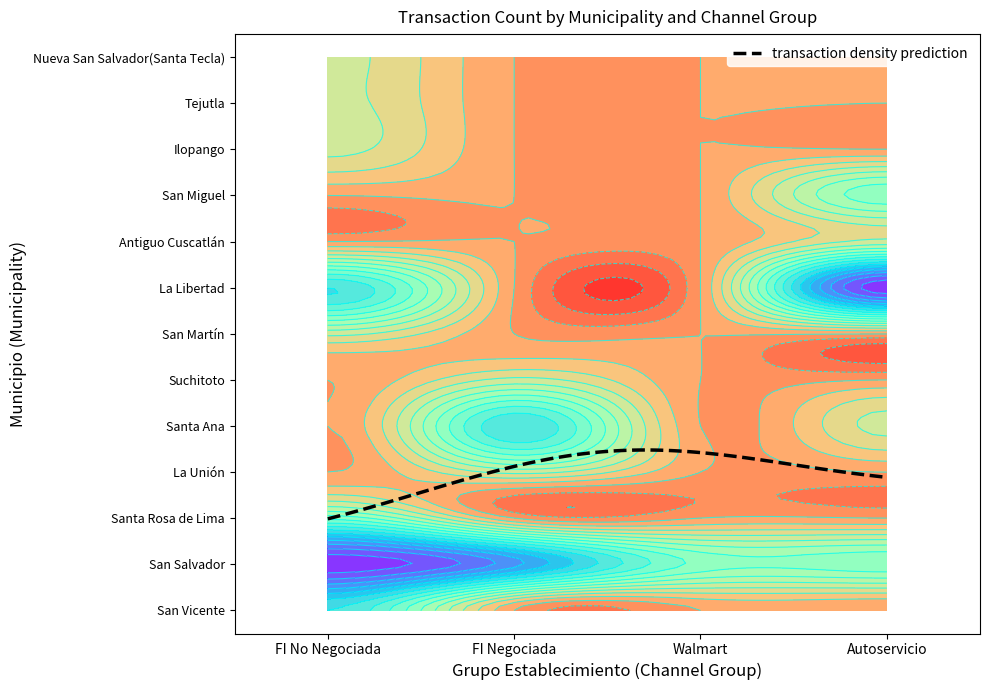

The value of Santa Rosa de Lima at Walmart is -1. True or false?

False